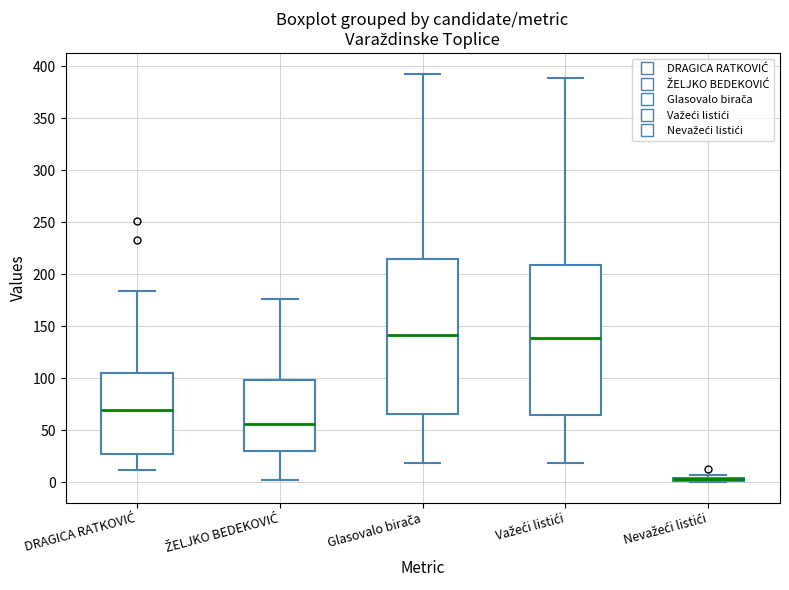

Comparing the boxes themselves (not the whiskers), which one is the tallest?

Glasovalo birača